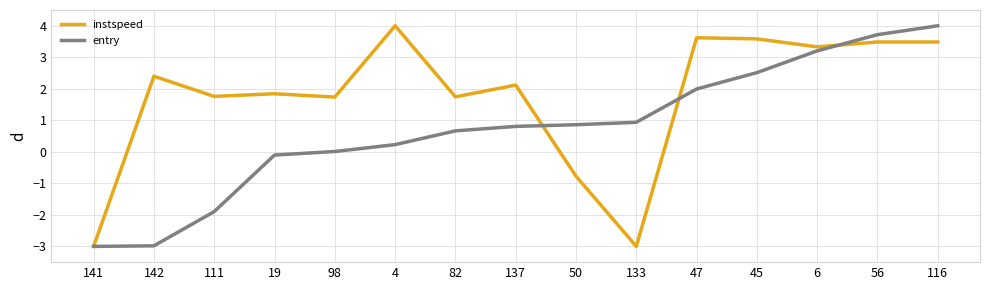

Count the number of categories in the chart.

15